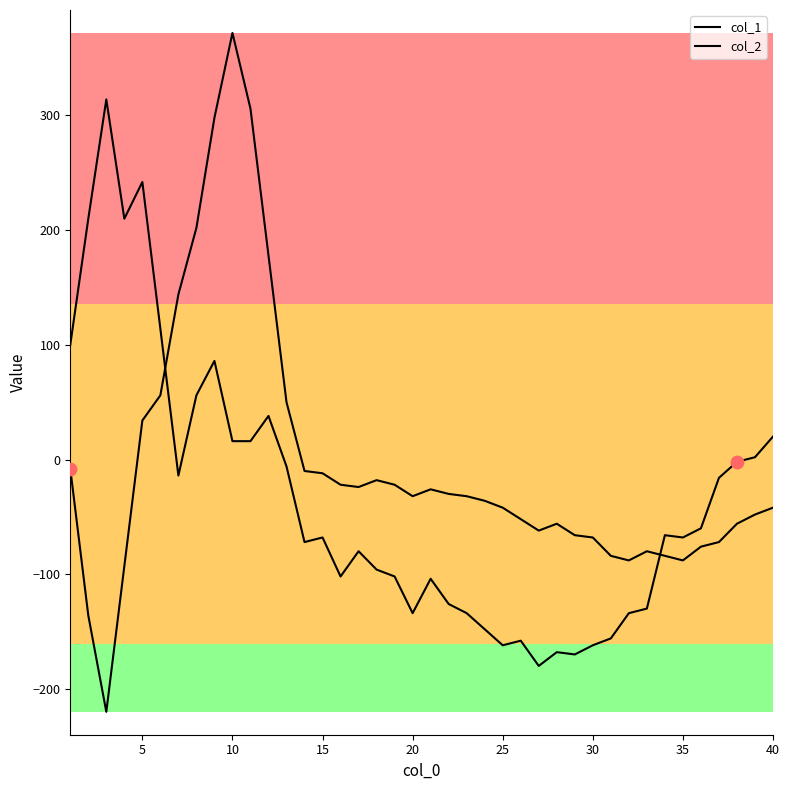

At which category is the sum across all series the highest?

10